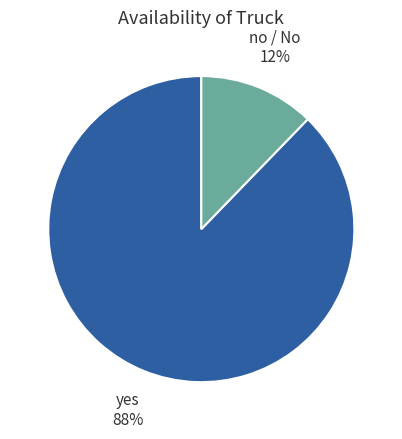

To the nearest percent, what is the difference between the largest and smallest slice percentages?

76%